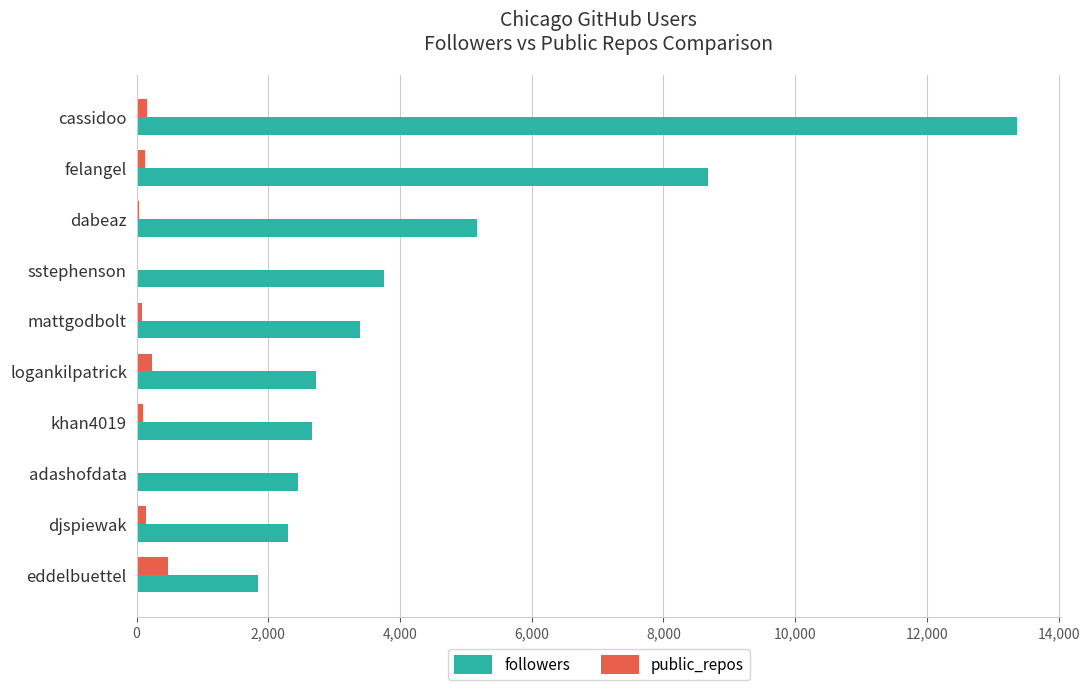

Which series has the widest spread of values?

followers